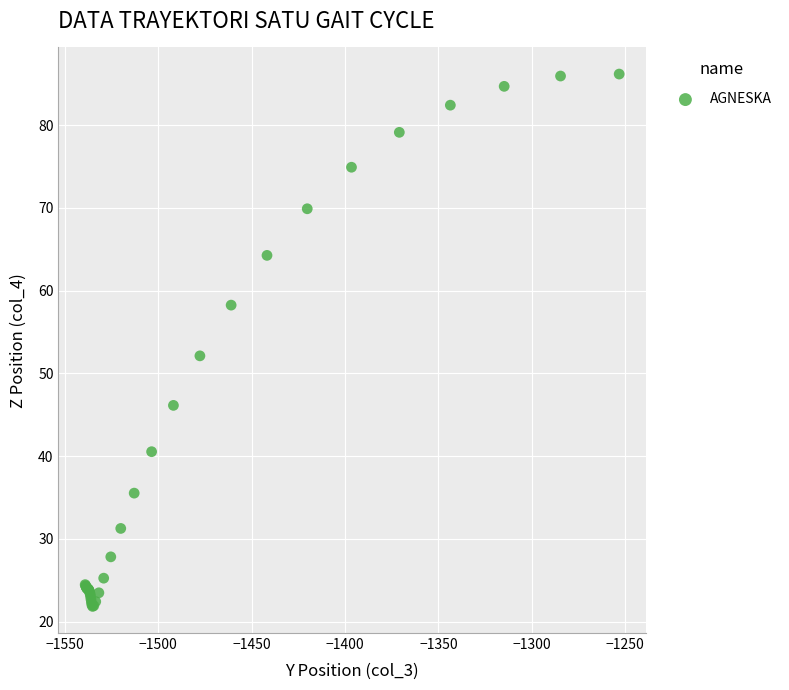

What Y value in the scatter plot is closest to 54?

52.1